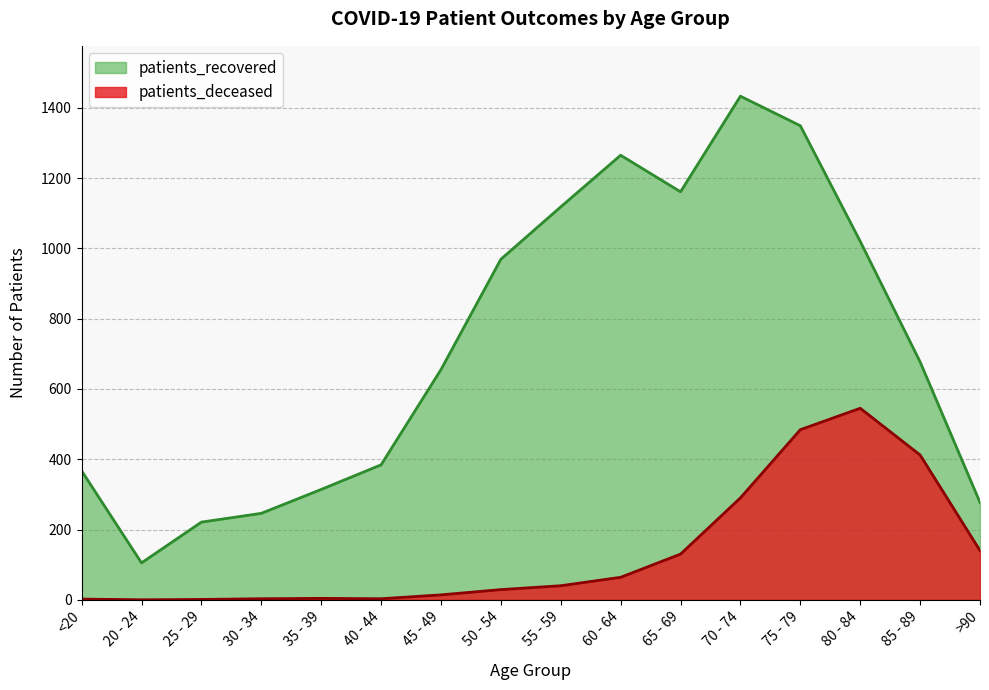

How many lines are shown in the chart?

2